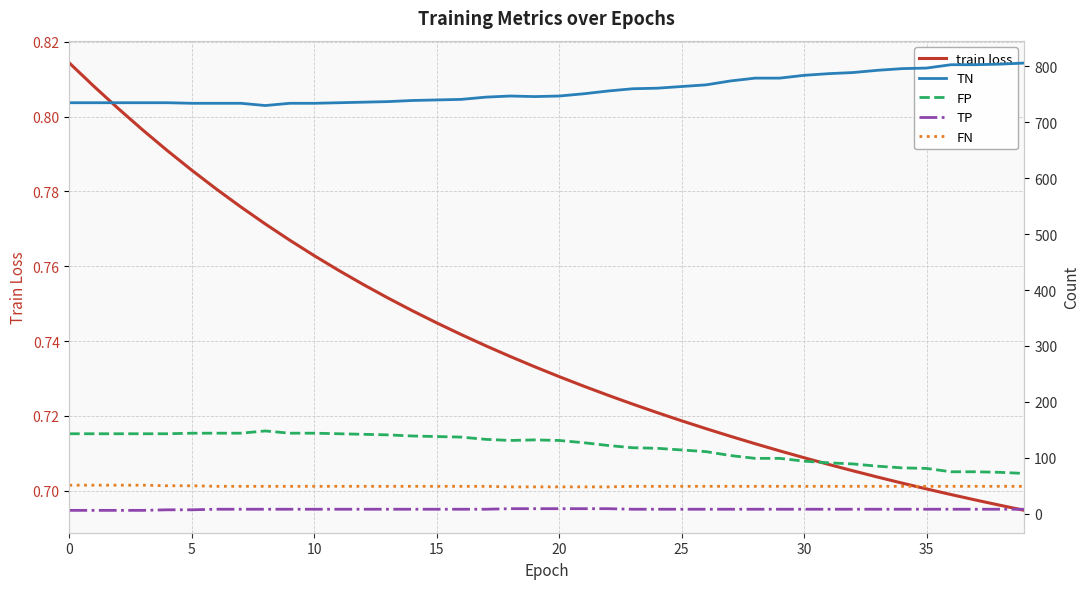

What is the minimum value shown in the chart?

0.7